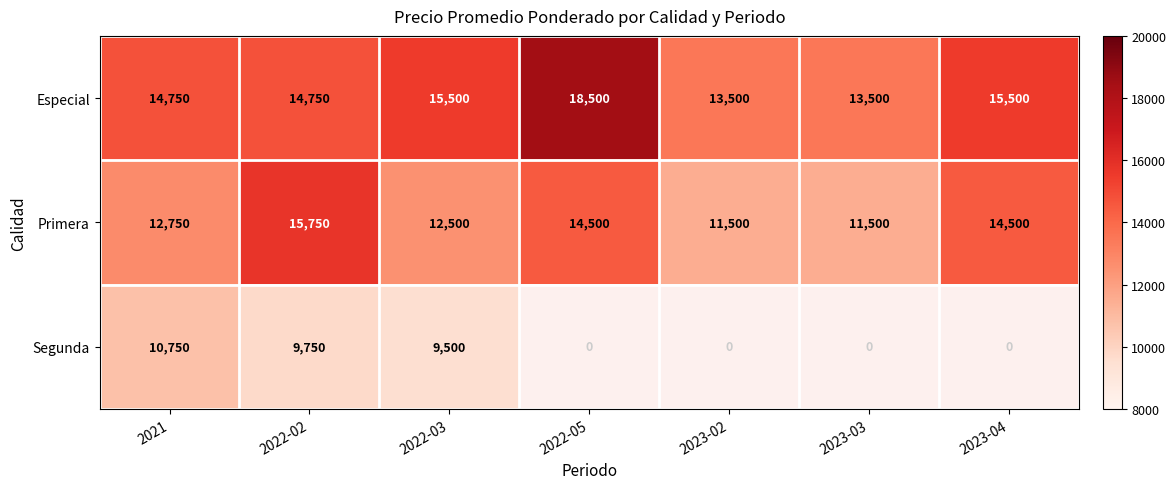

What is the approximate value of Primera at 2023-04?

14500.0